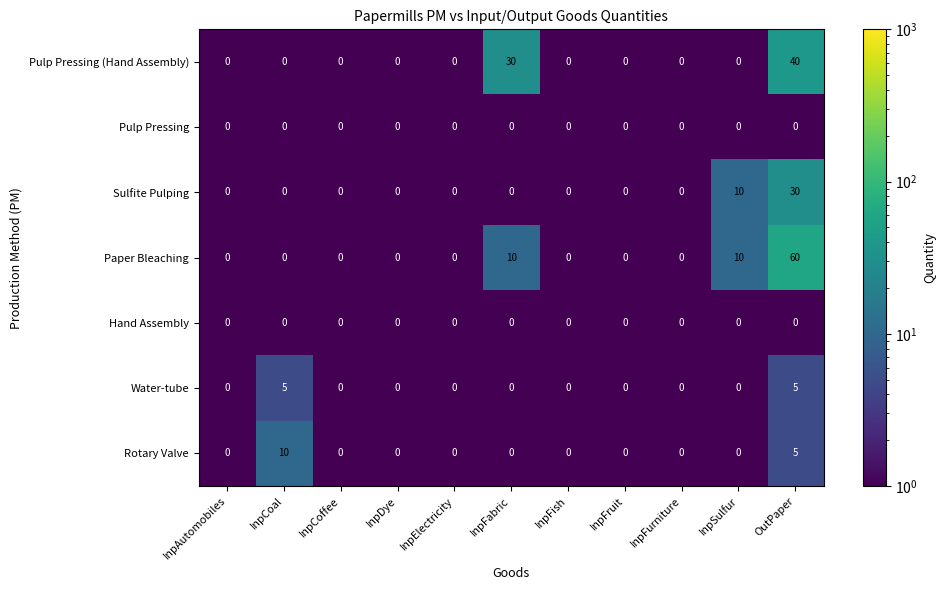

Which category has the highest value across all series?

OutPaper